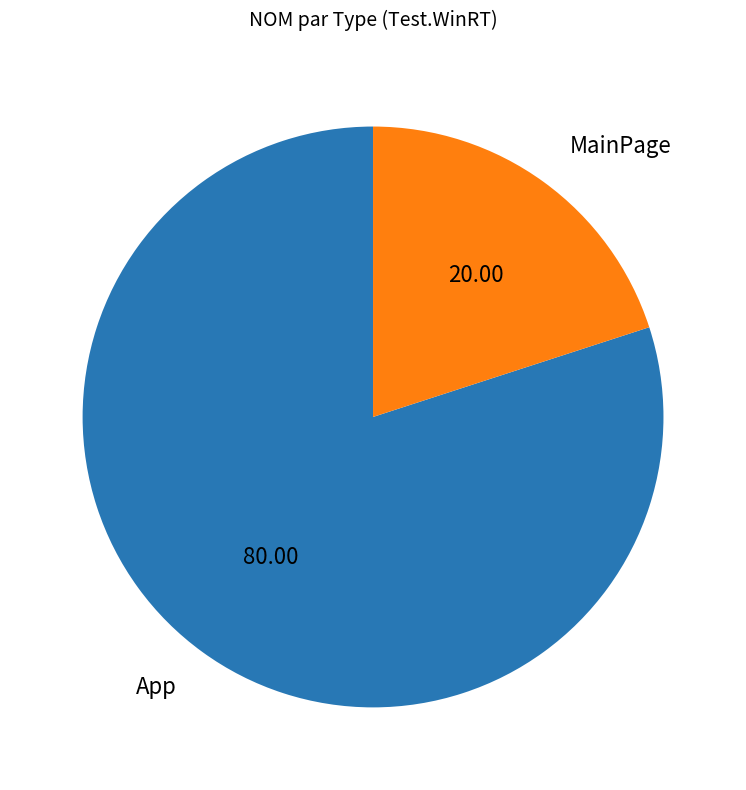

What is the majority slice?

App